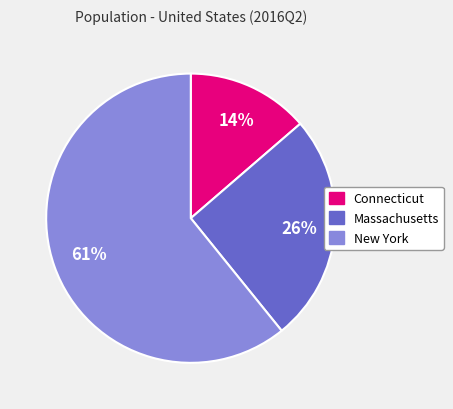

Approximately how many times larger is the value at New York compared to Connecticut?

4.4